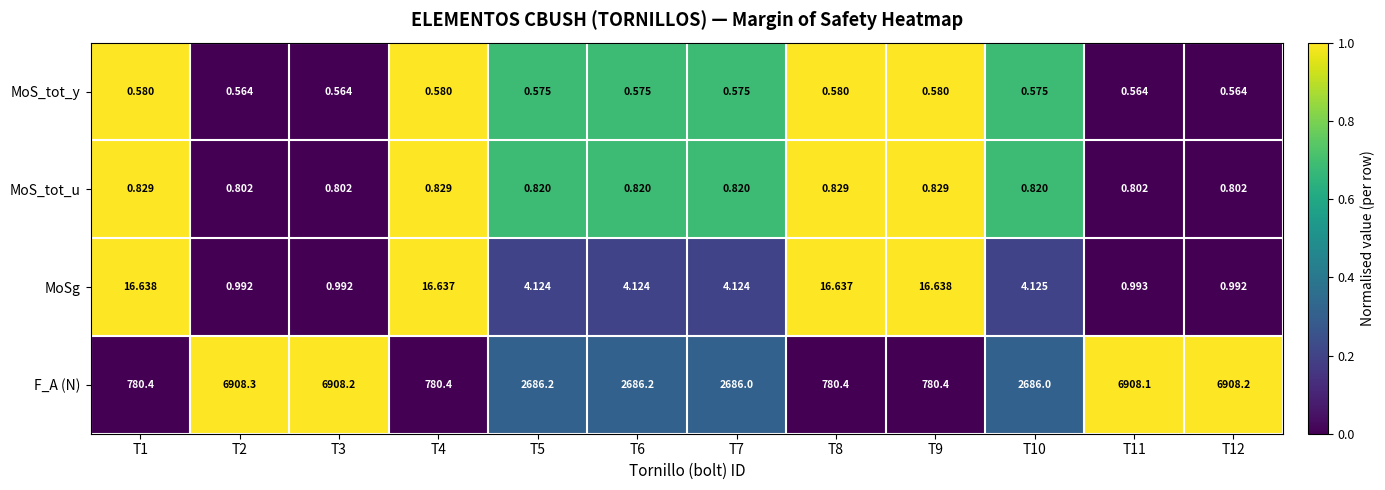

Which series has the largest total across all categories?

F_A (N)